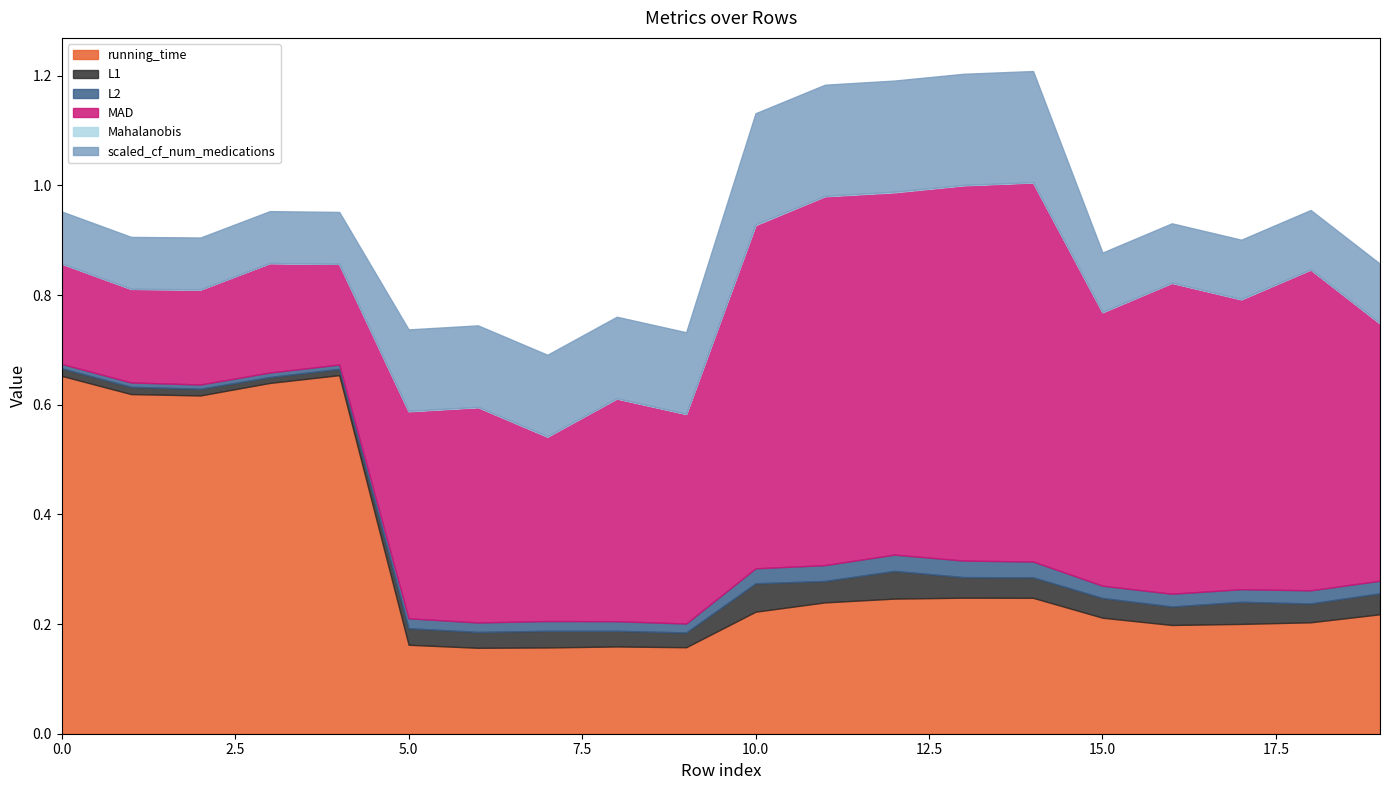

Which has a higher value, 19 or 7?

19